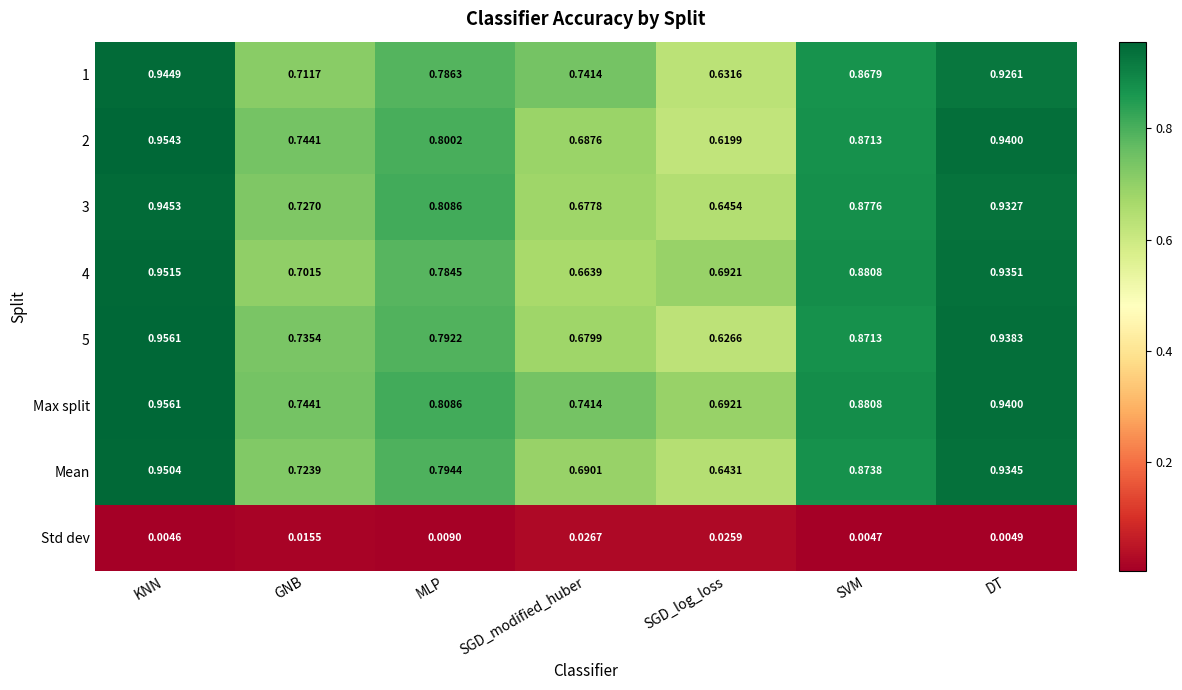

At which label does Std dev reach its peak?

SGD_modified_huber